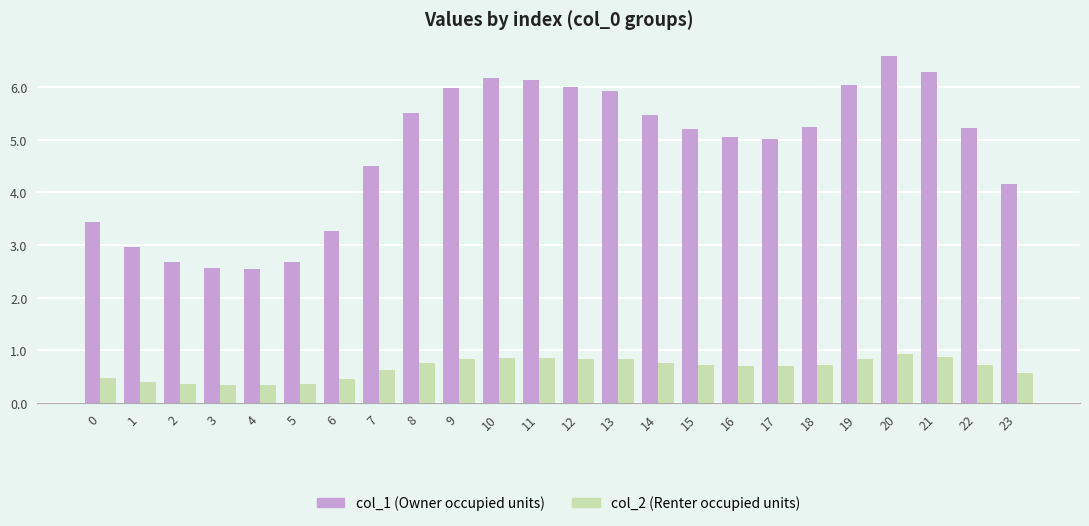

What is the sum of the col_2 (Renter occupied units) values at 5 and 12?

1.2